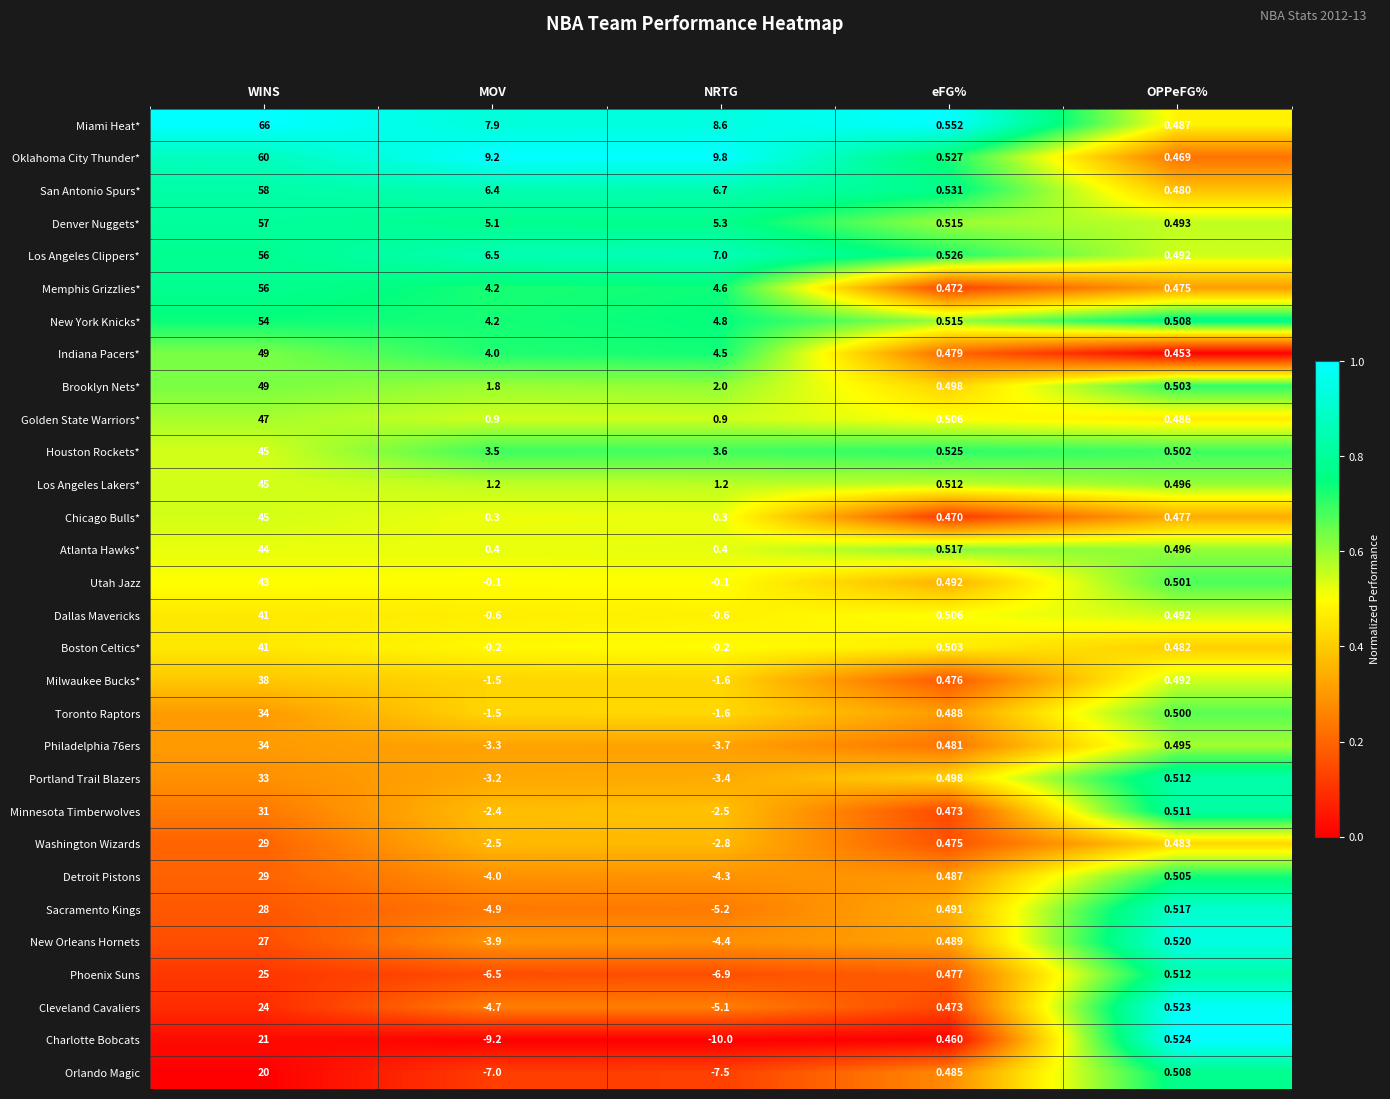

At which label does Denver Nuggets* first exceed 5?

WINS